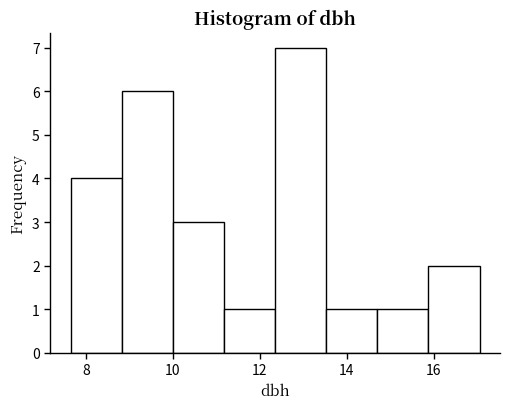

Which range on the x-axis has the tallest bar?

12.4 to 13.6